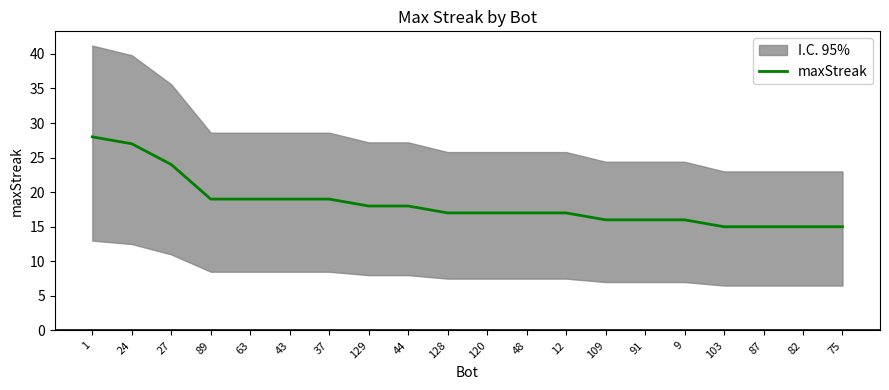

Between 82 and 103, which is larger?

82